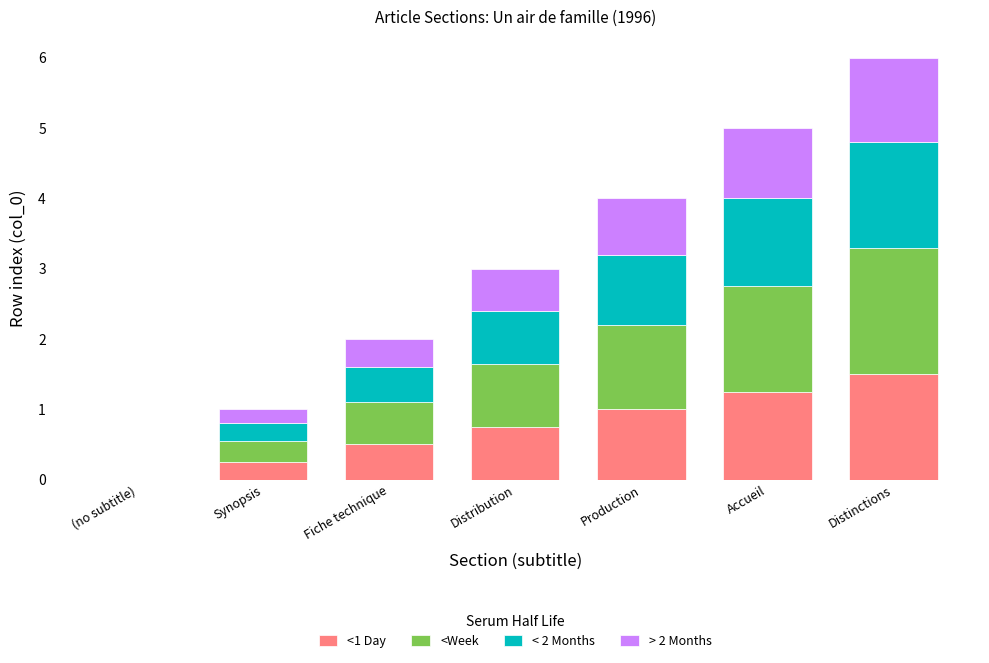

What is the sum of the <1 Day values at Fiche technique and Accueil?

1.8